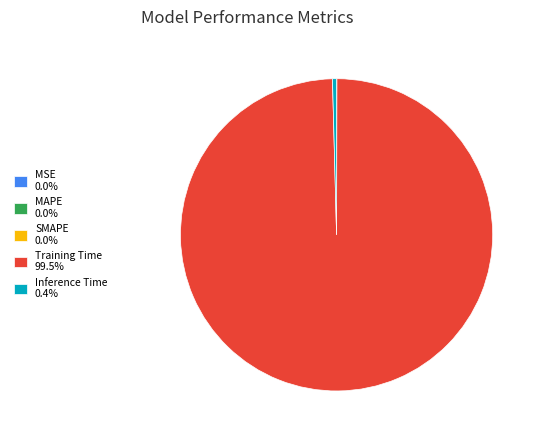

Does any single category account for the majority?

Yes